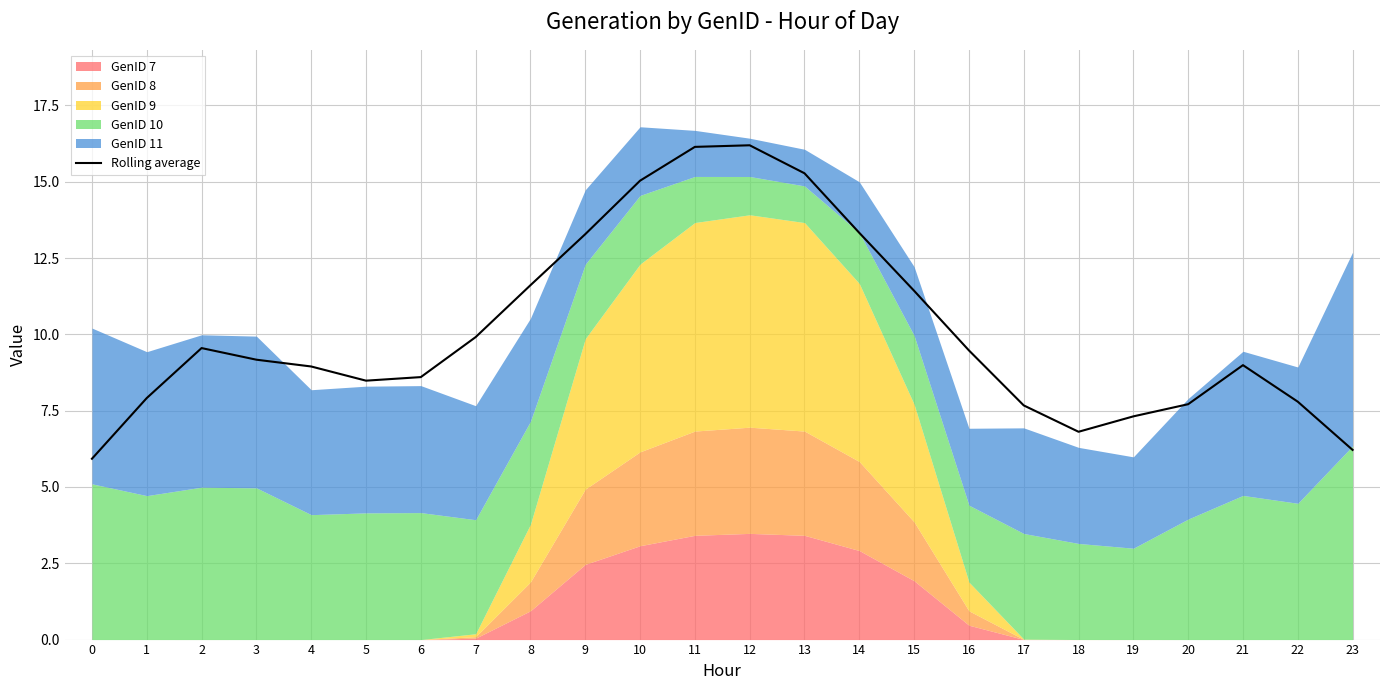

The value at 0 is 5.9. True or false?

True